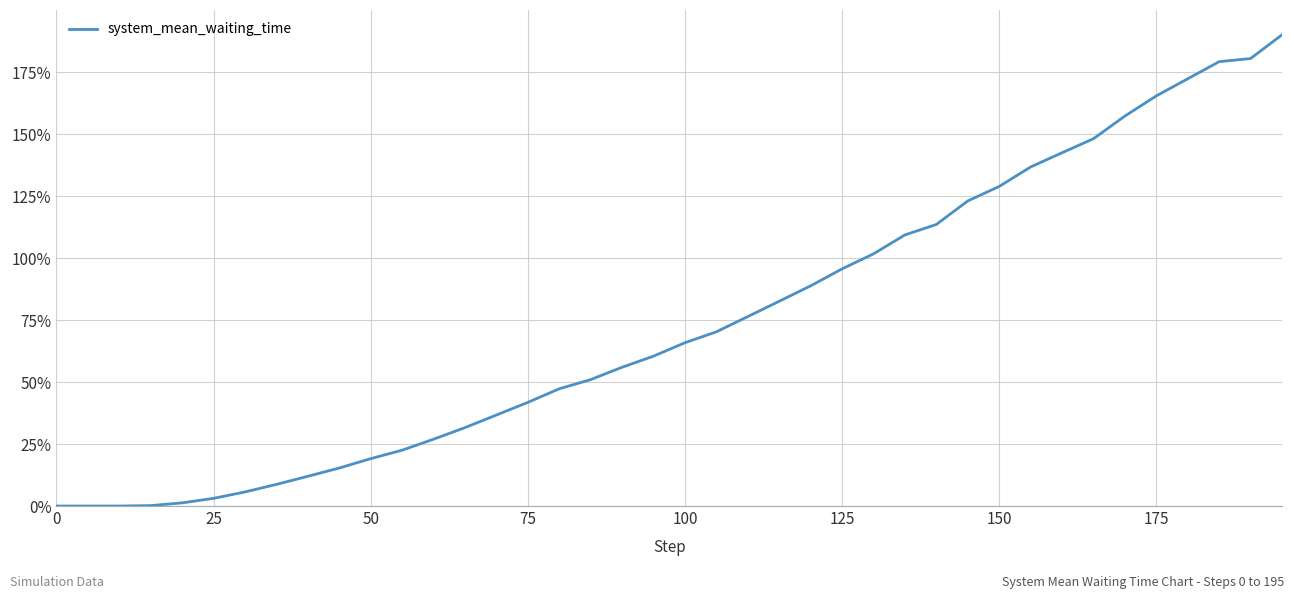

What is the maximum value shown in the chart?

190.0